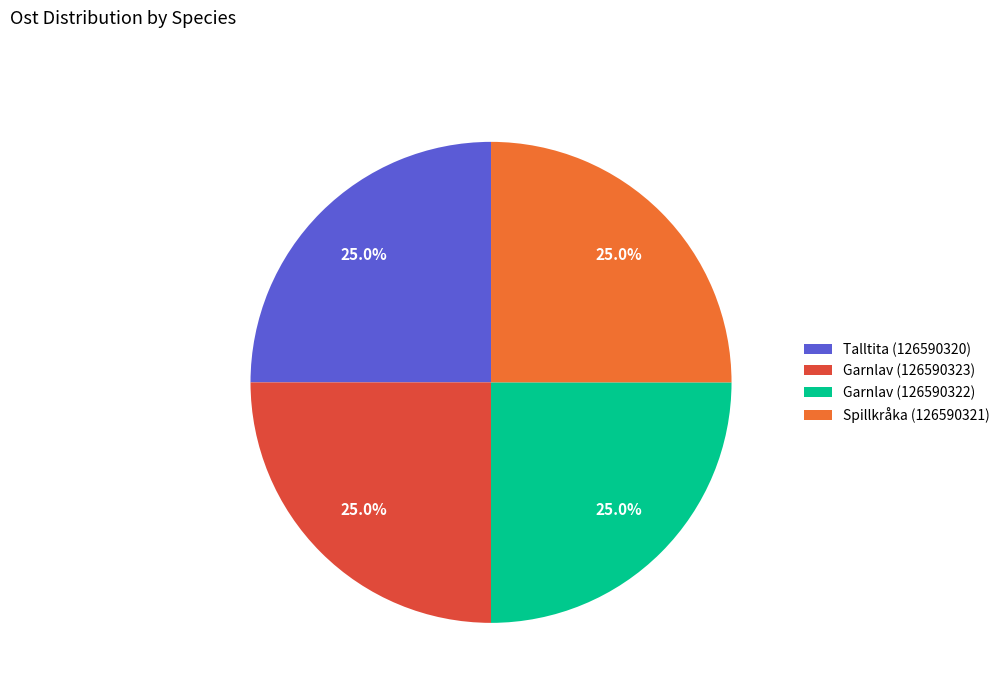

Is it true that Spillkråka (126590321) is 25% of the pie?

True